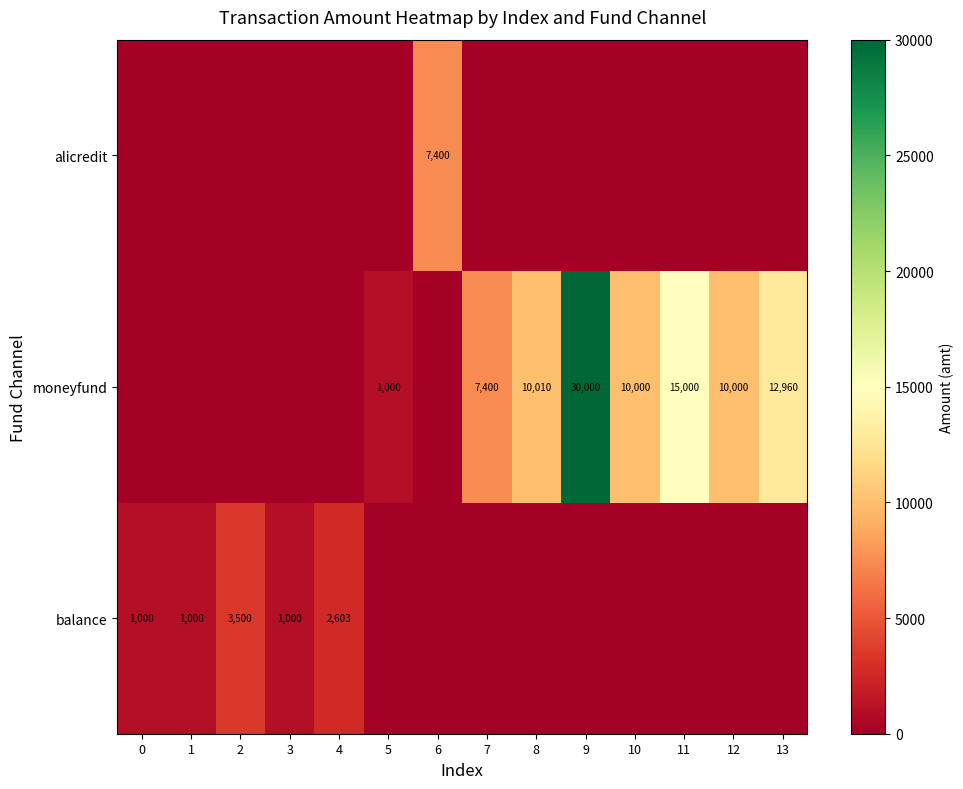

What is the difference between the moneyfund values at 10 and 9?

20000